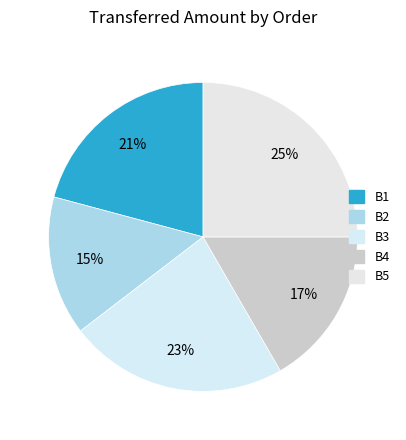

Which has a higher value, B4 or B5?

B5